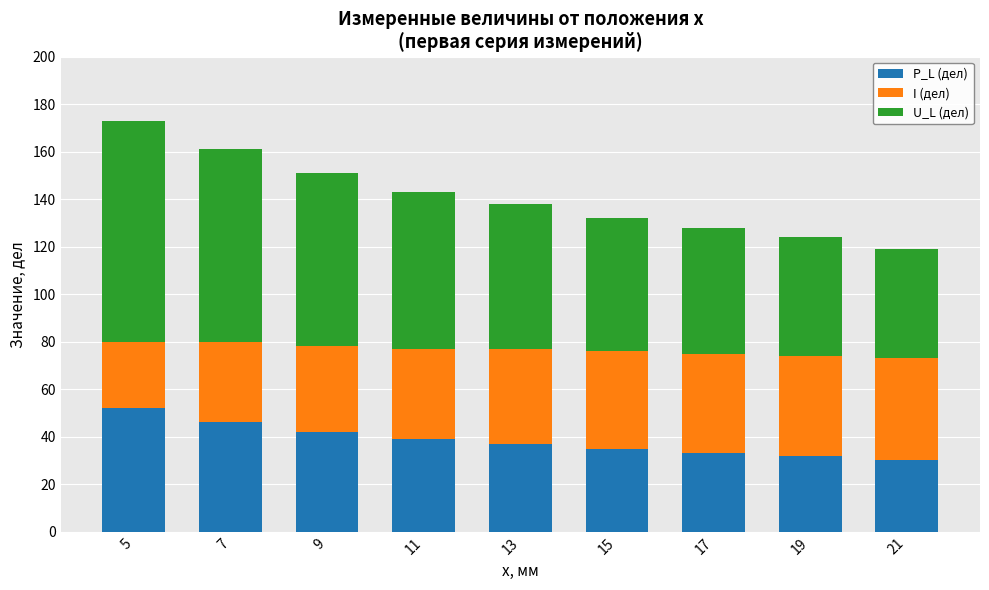

Count the number of data series in this chart.

3